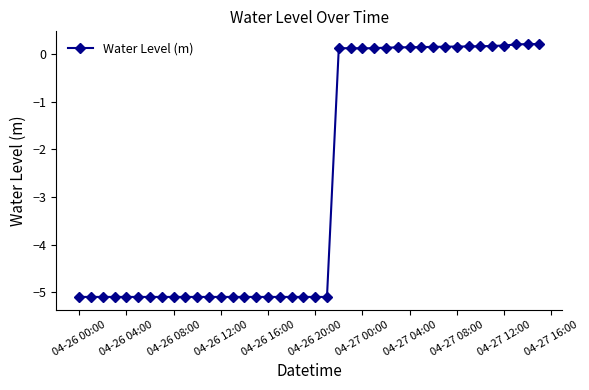

How many values are above zero?

18